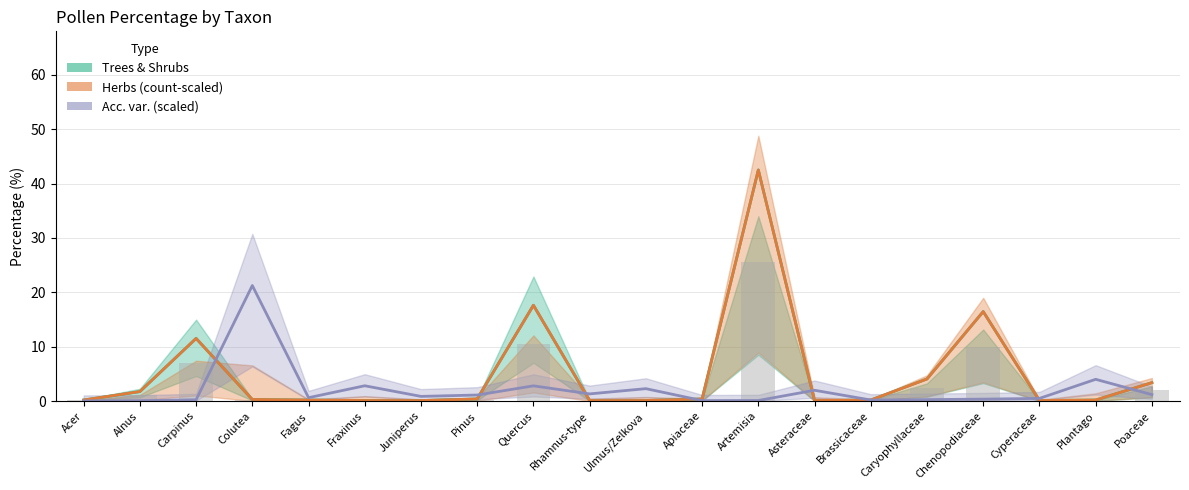

The value of Herbs (count-scaled) at Artemisia is 42.5. True or false?

True